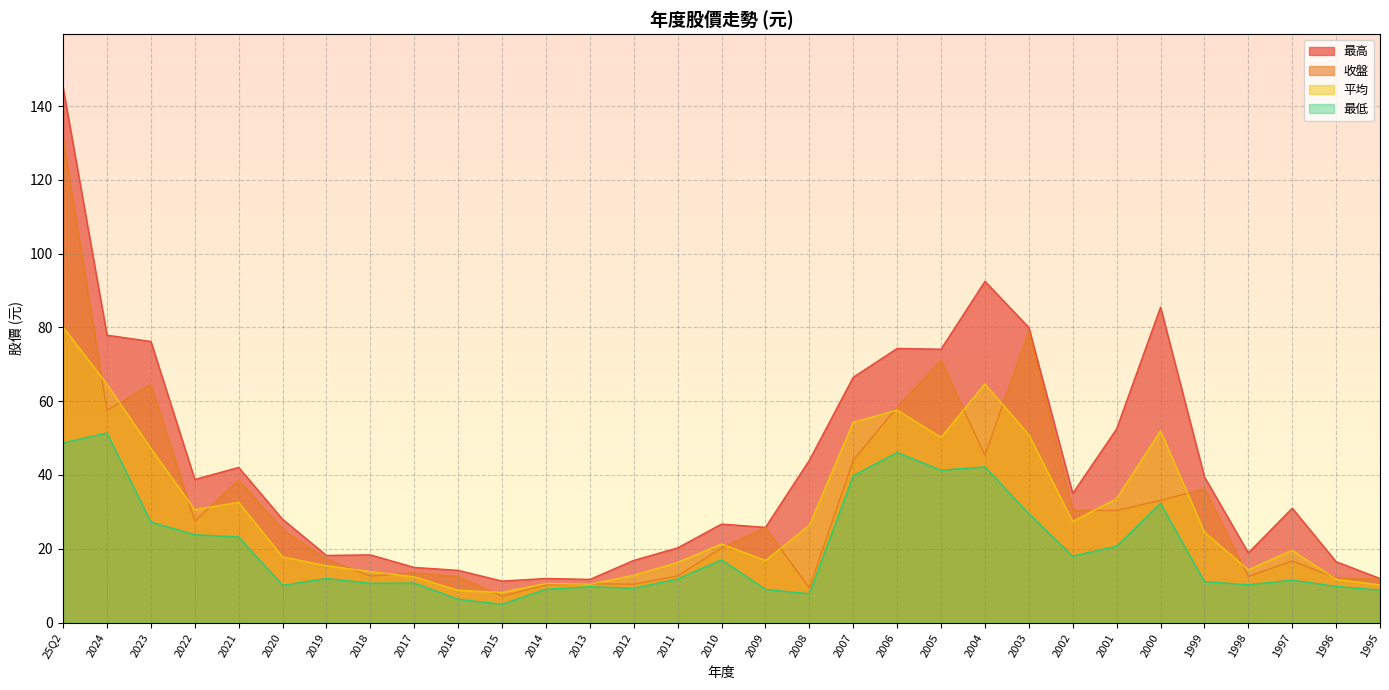

In 最低, how many points are higher than both neighbors (excluding endpoints)?

9